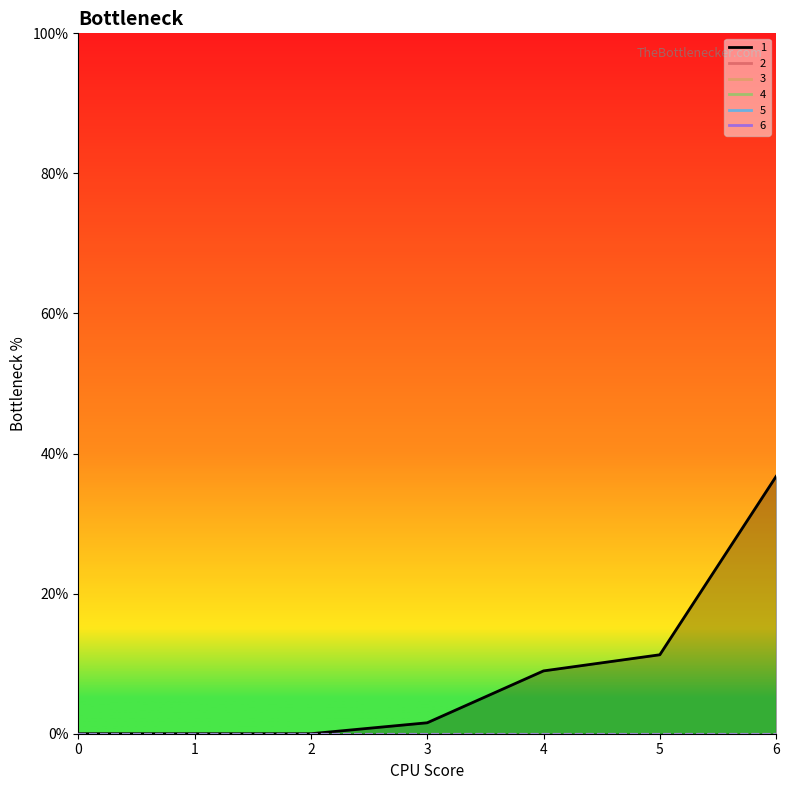

Reading left to right, transcribe all the data shown in this chart.

1: 0=0.0	1=0.0	2=0.0	3=1.6	4=9.0	5=11.3	6=36.7
2: 0=0.0	1=0.0	2=0.0	3=0.0	4=0.0	5=0.0	6=0.0
3: 0=0.0	1=0.0	2=0.0	3=0.0	4=0.0	5=0.0	6=0.0
4: 0=0.0	1=0.0	2=0.0	3=0.0	4=0.0	5=0.0	6=0.0
5: 0=0.0	1=0.0	2=0.0	3=0.0	4=0.0	5=0.0	6=0.0
6: 0=0.0	1=0.0	2=0.0	3=0.0	4=0.0	5=0.0	6=0.0